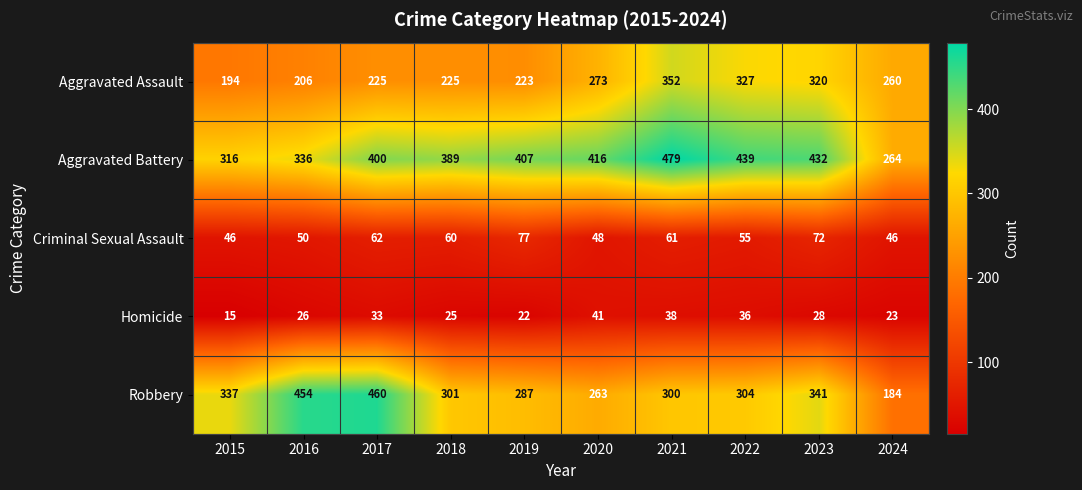

Count the number of categories in the chart.

10